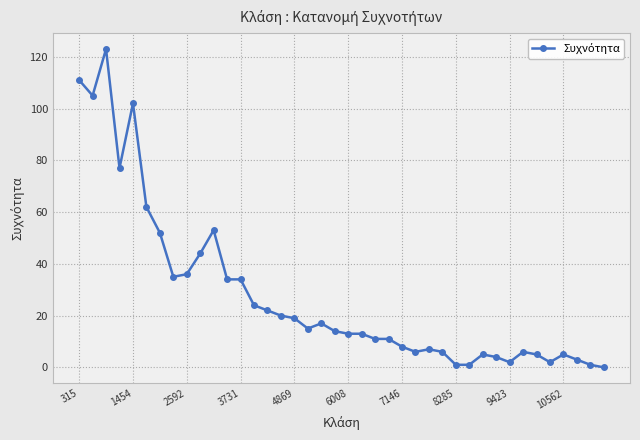

True or false: the data has more than 2 interior local peaks.

True